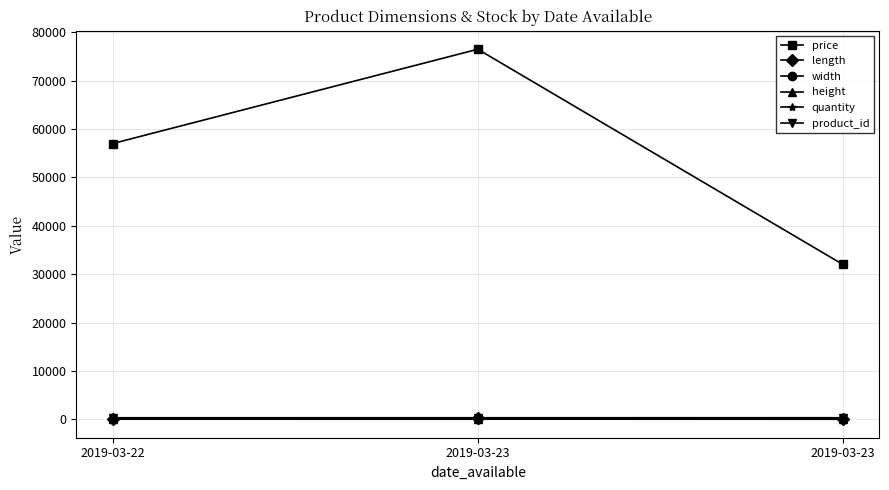

The product_id series shows 437.6 at 2019-03-22. True or false?

False